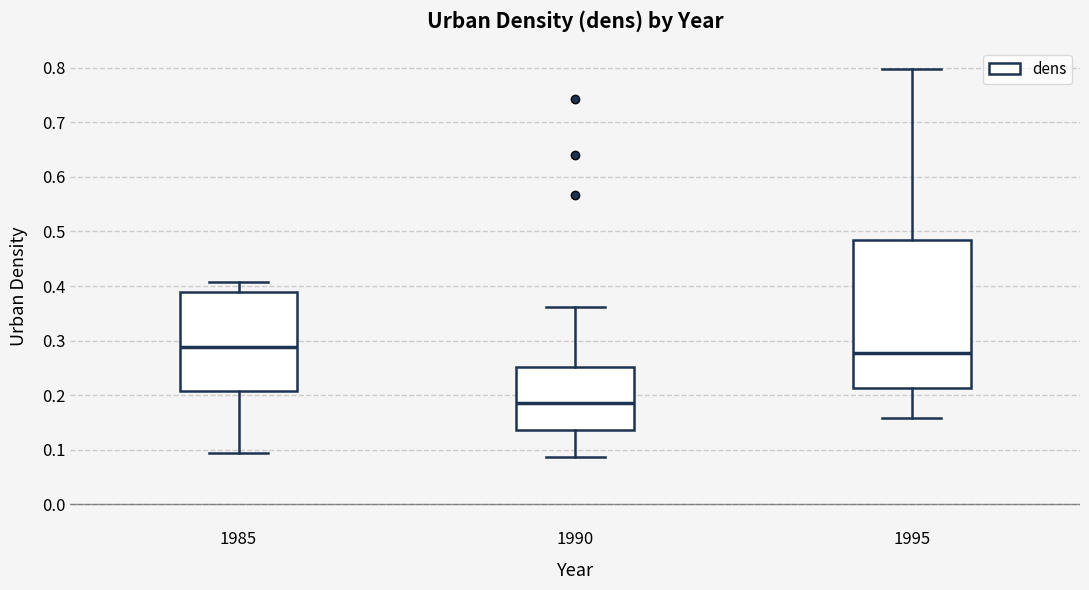

Reading left to right, transcribe this box plot: for each box, give where its median line is, the range the box spans, and where its two whiskers end, as read against the y-axis. The values are not printed on the chart, so give them approximately, as read against the axis.

1985: median 0.29, box 0.21 to 0.39, whiskers 0.09 to 0.41
1990: median 0.19, box 0.14 to 0.25, whiskers 0.09 to 0.36
1995: median 0.28, box 0.21 to 0.48, whiskers 0.16 to 0.80